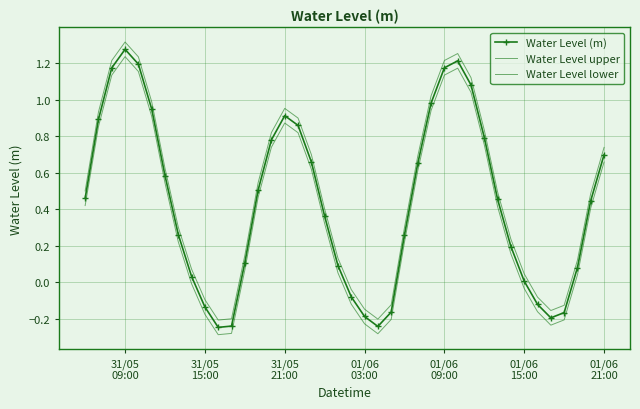

At how many categories does at least one series exceed 0?

30